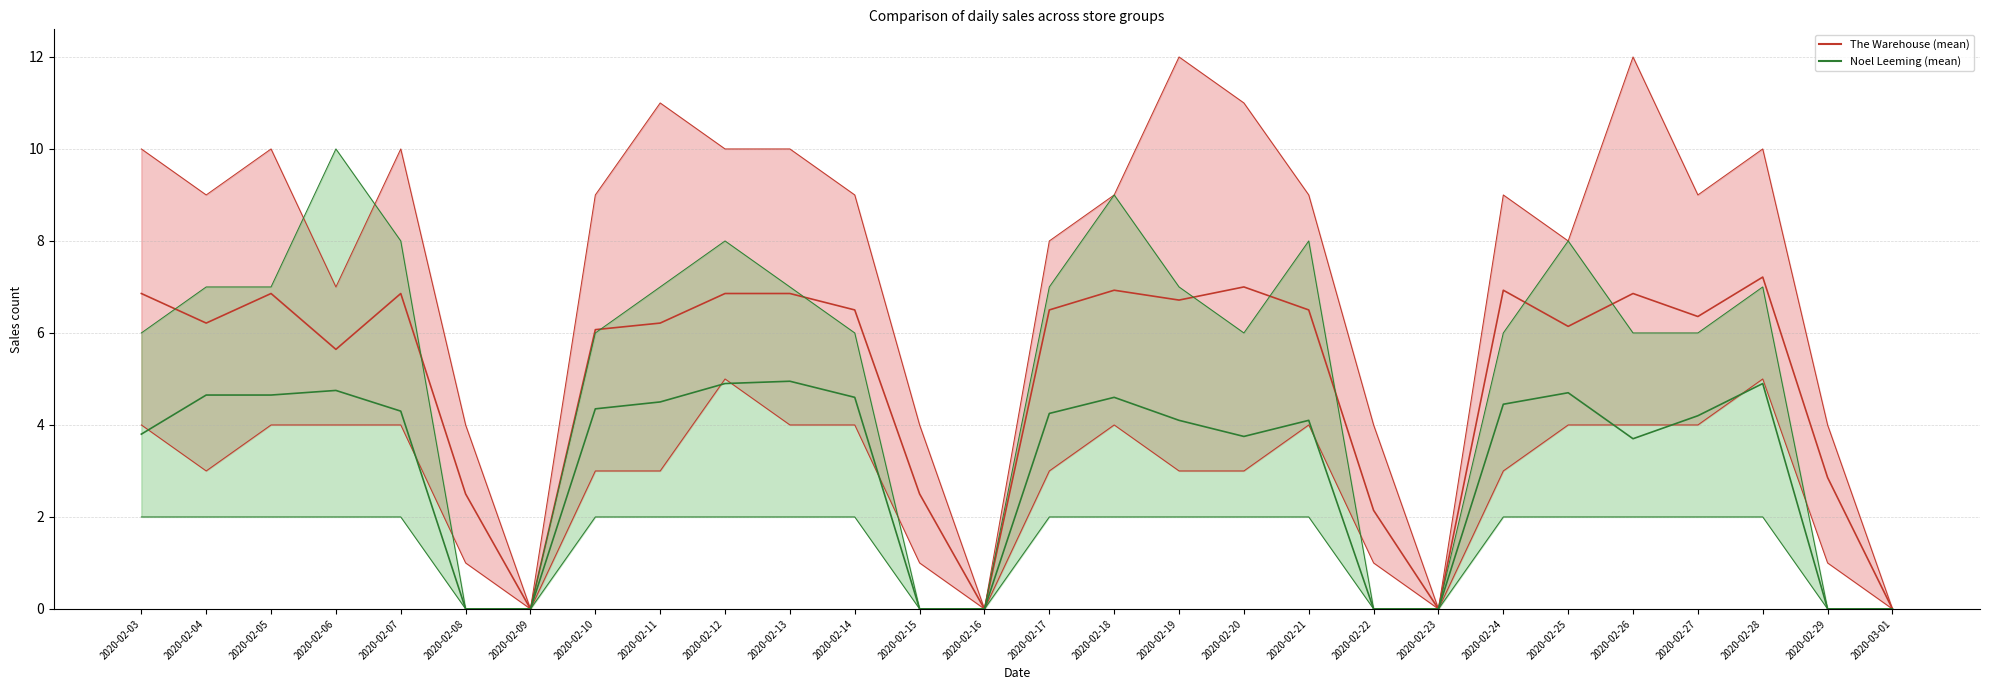

List the series in order of their peak value, highest first.

The Warehouse (mean), Noel Leeming (mean)